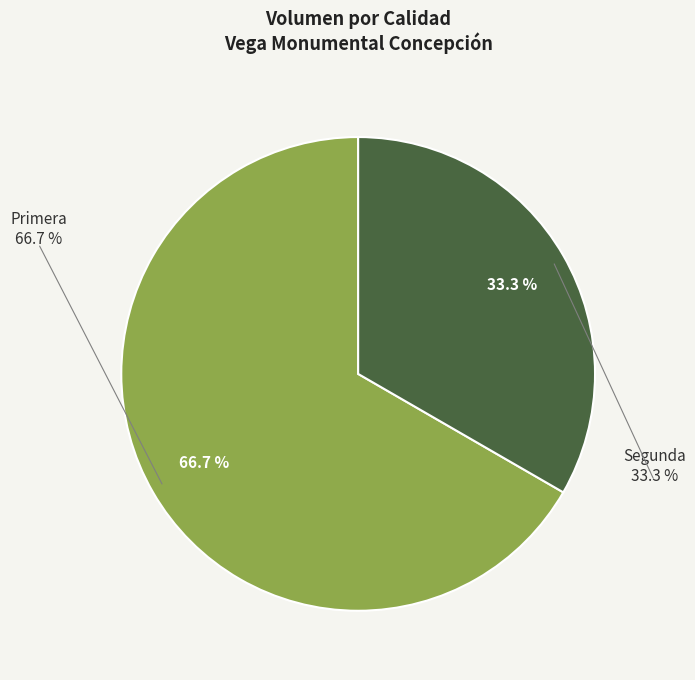

True or false: Primera accounts for 67% of the total.

True